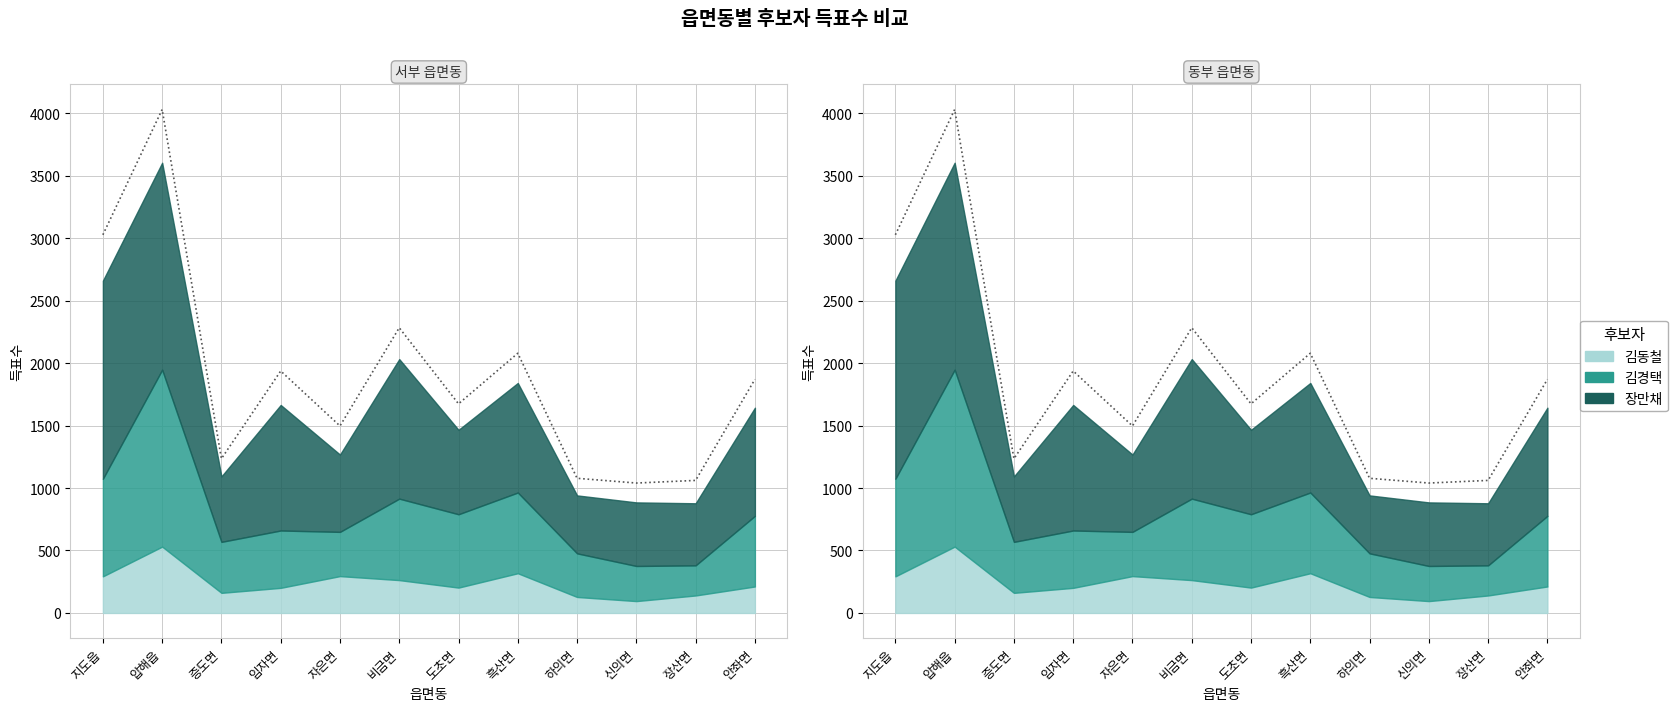

Read the value at 흑산면, to the nearest 50.

2100